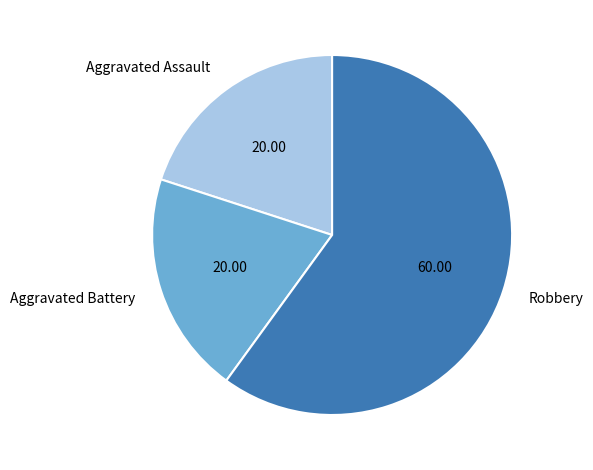

Do Aggravated Battery and Aggravated Assault together represent more than half of the pie?

No